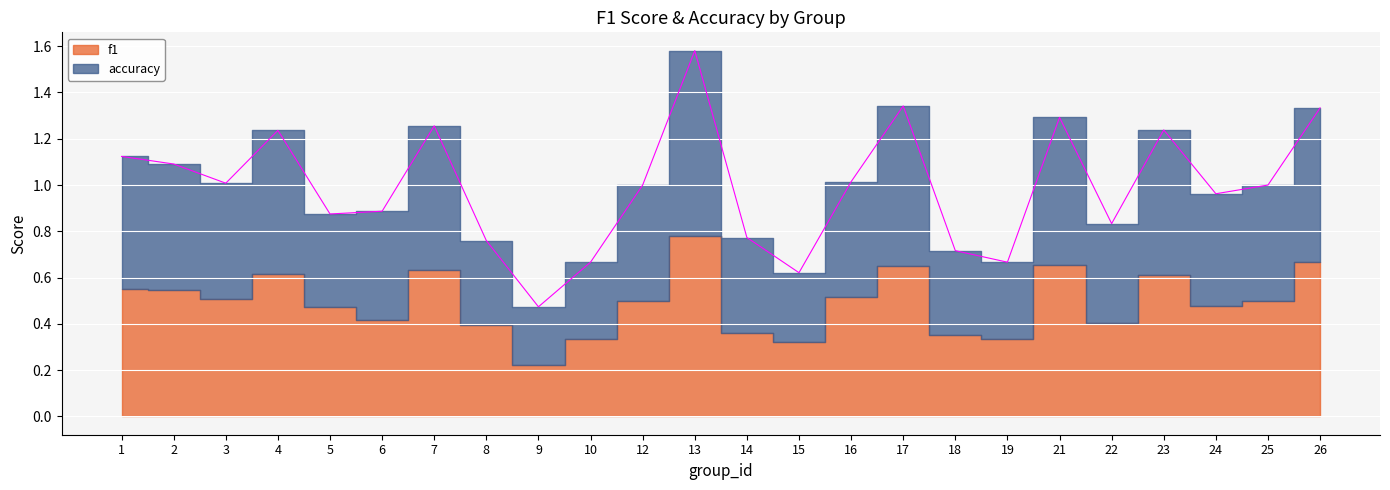

What is the average value?

1.0